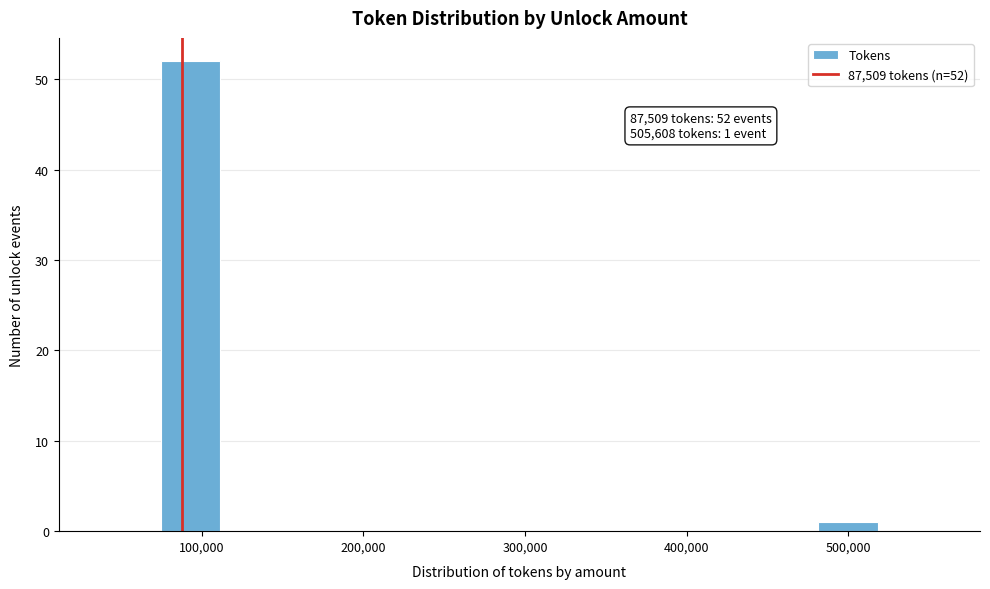

Around what value on the x-axis is the tallest bar? Give the approximate position of its centre, as read against the axis.

90000